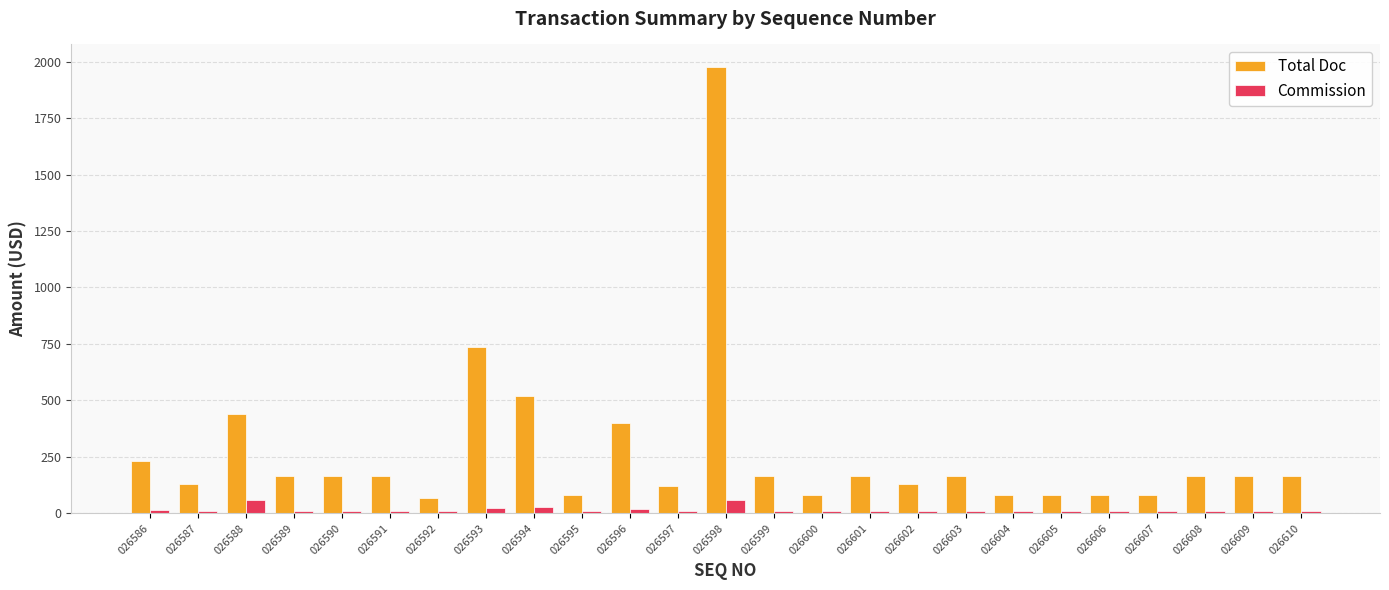

How many categories are shown in the chart?

25